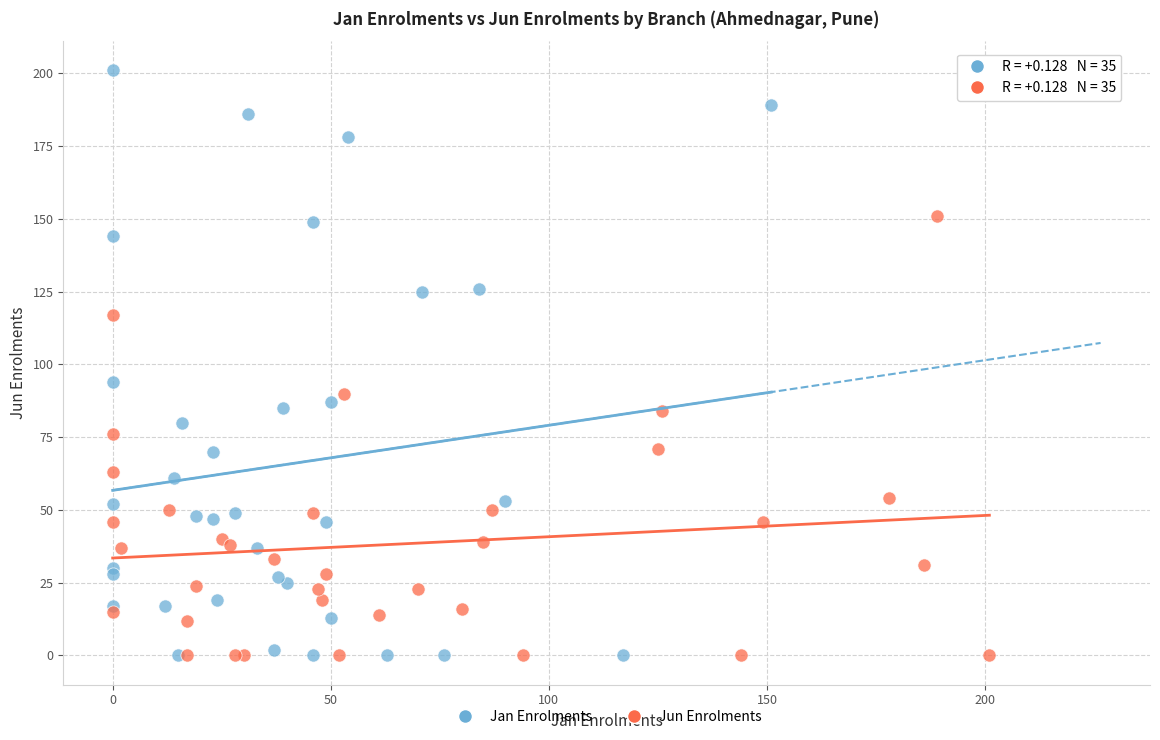

Which series contains the highest Y value?

Jan Enrolments